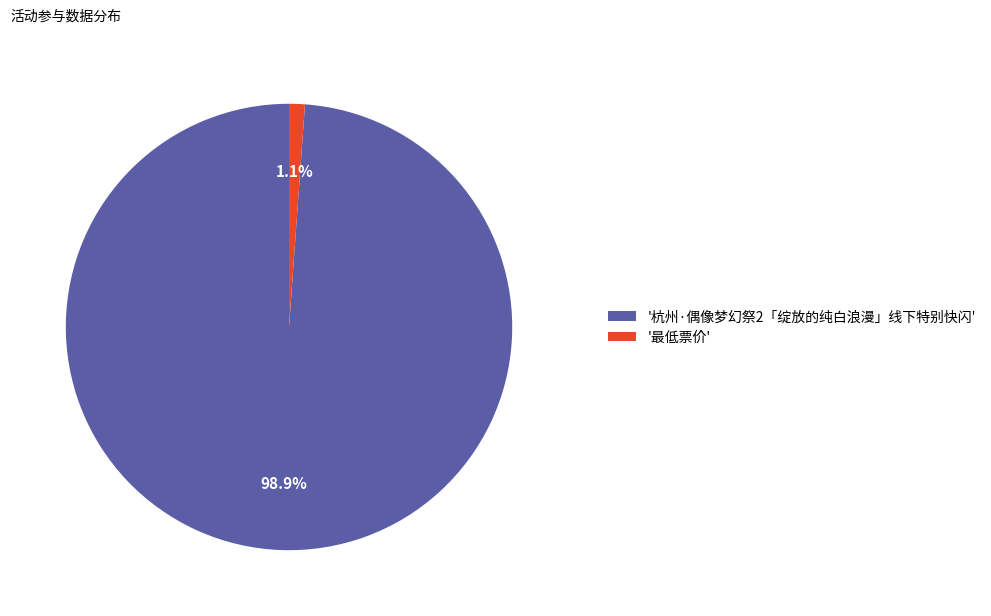

How many segments does this pie chart have?

2